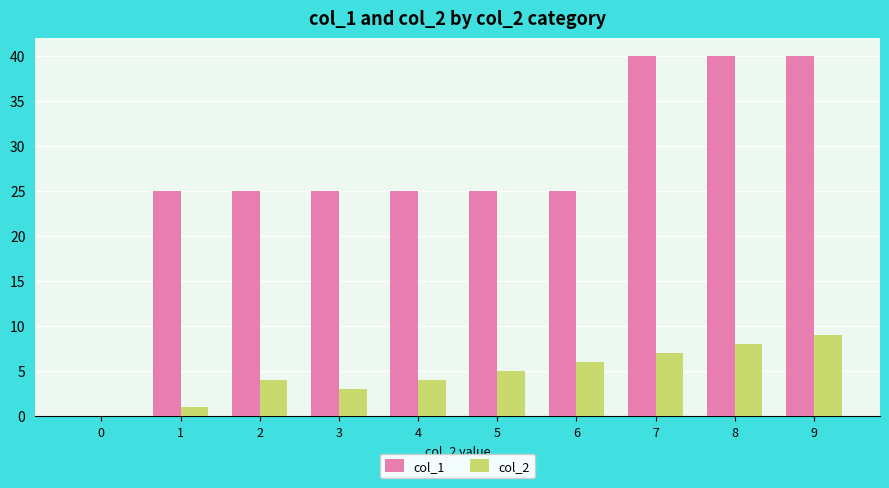

At which label does col_2 reach its peak?

9